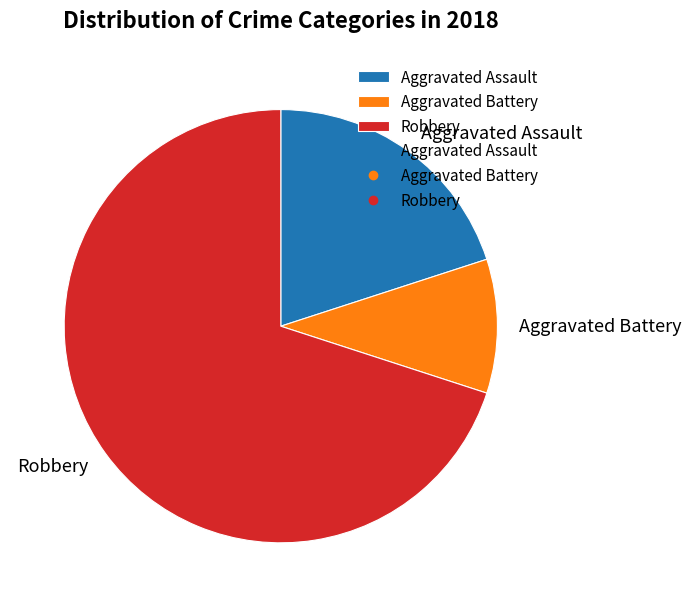

Combined, do Aggravated Battery and Aggravated Assault account for over 50%?

No